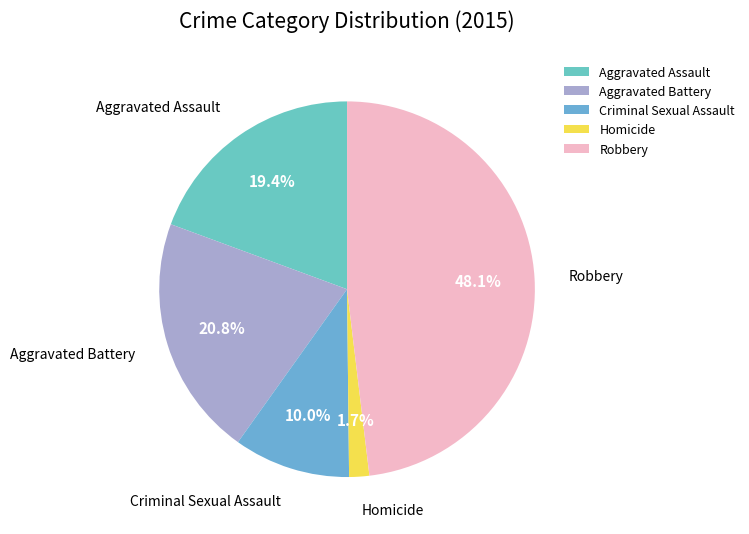

Between Robbery and Criminal Sexual Assault, which is larger?

Robbery